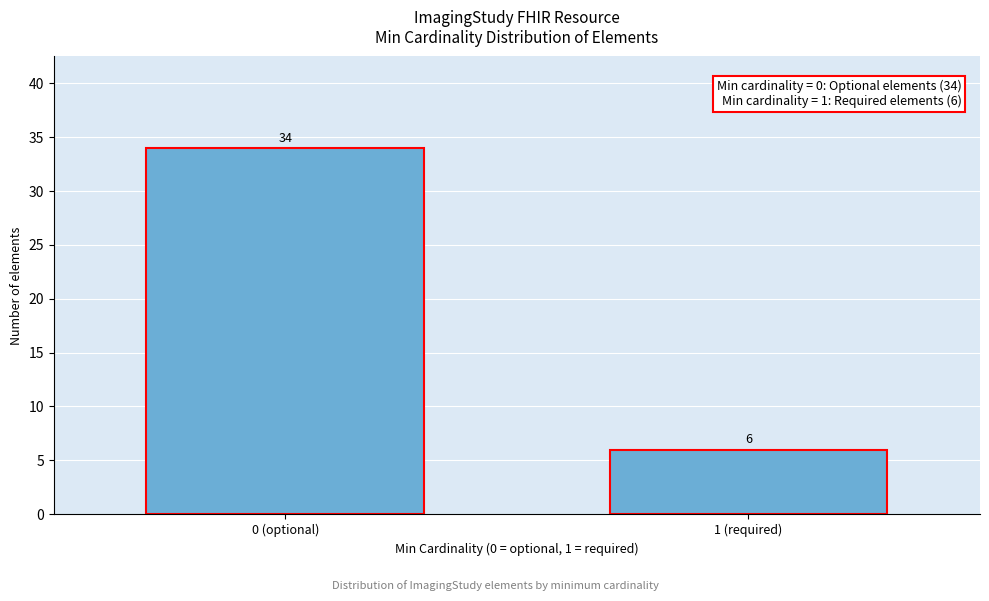

Reading left to right, list all the values displayed in this chart.

34	6